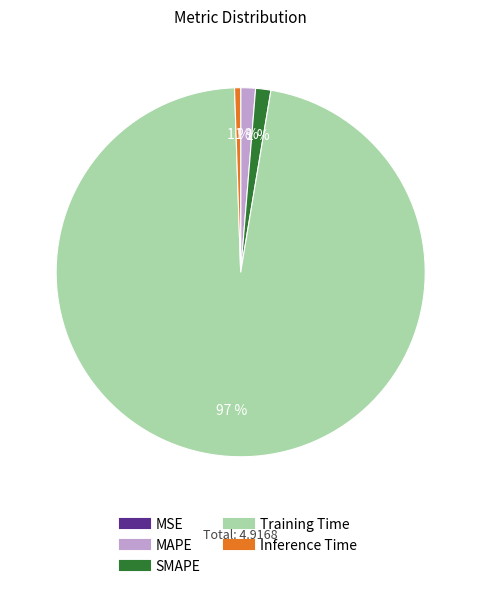

What is the largest slice in the pie chart?

Training Time